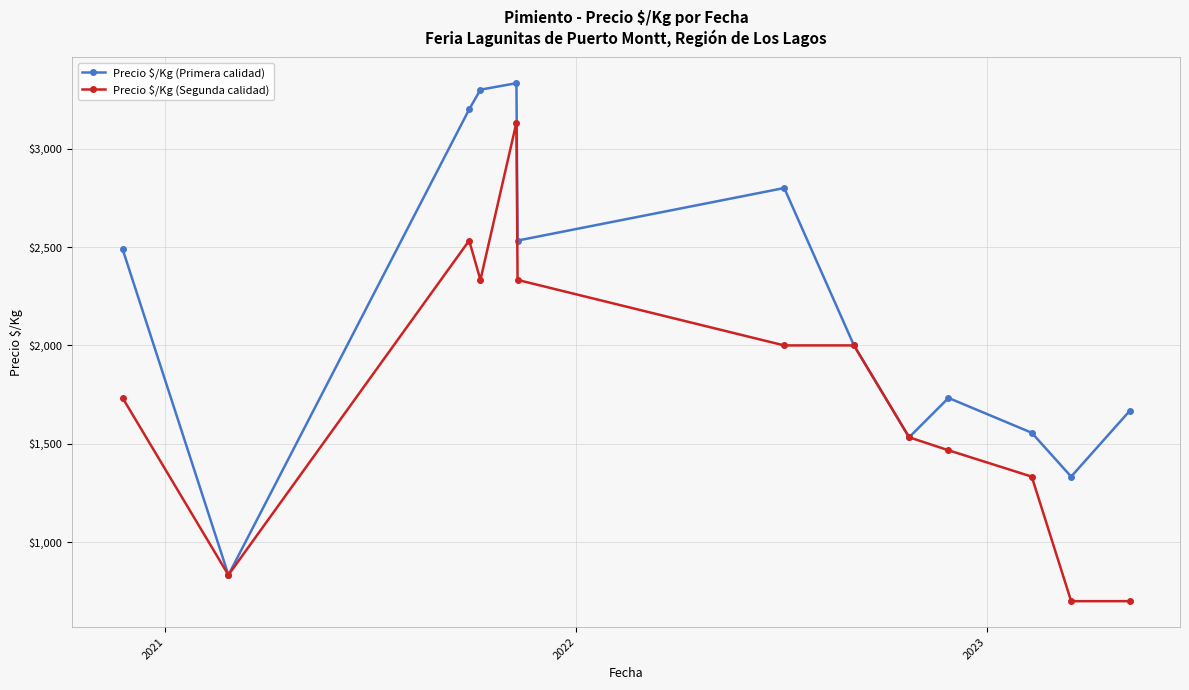

At how many categories does at least one series exceed 1381?

11